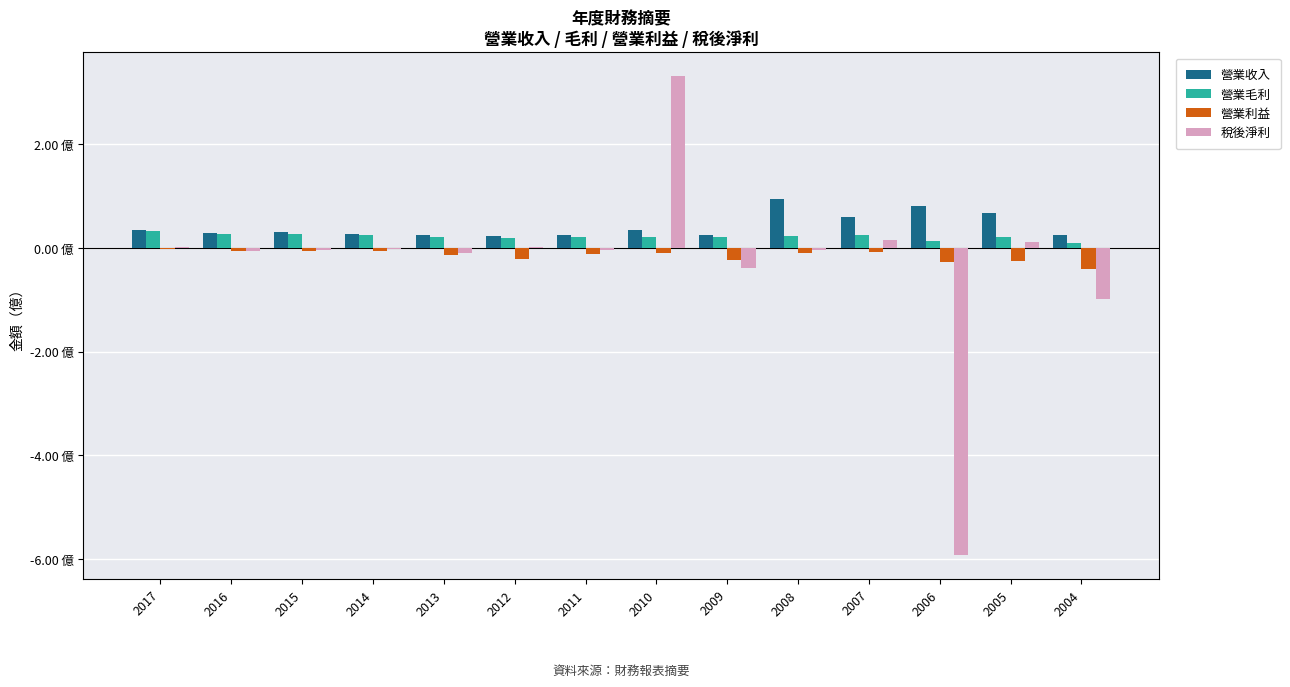

Are the bars horizontal?

No